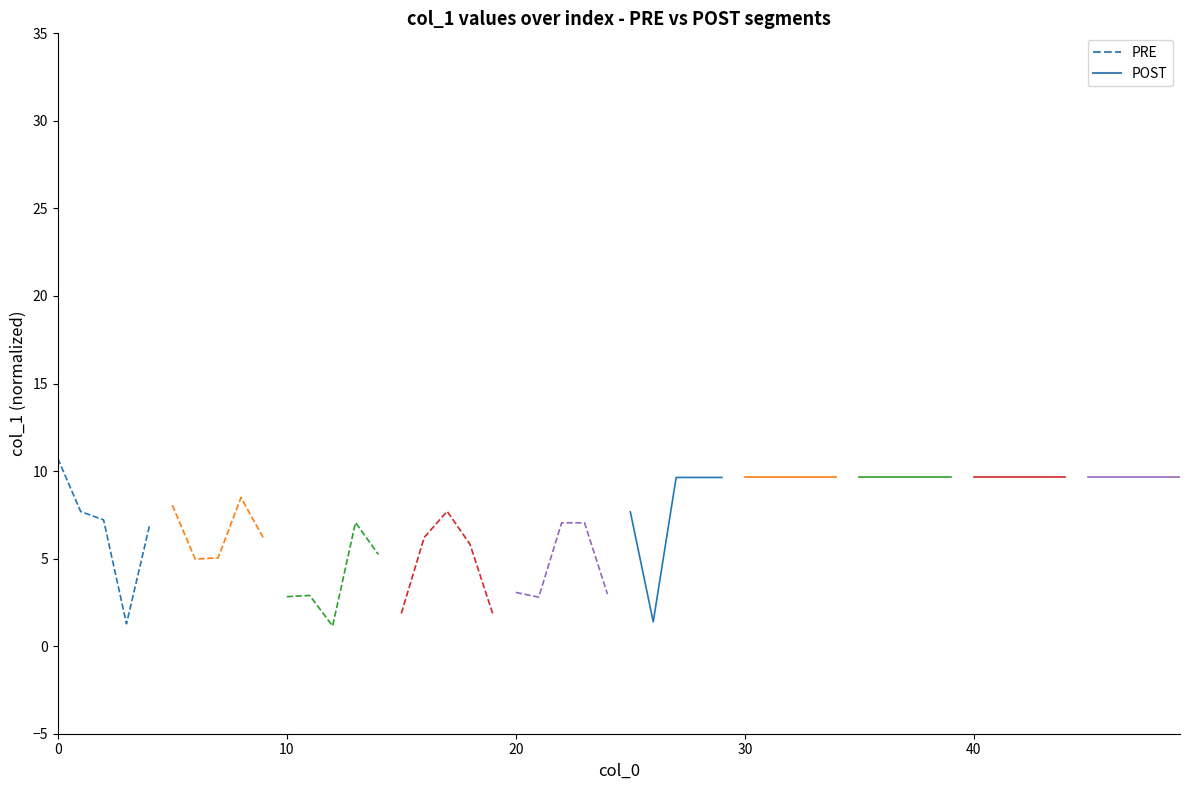

What is the difference between the second highest and minimum values in the PRE series?

6.4